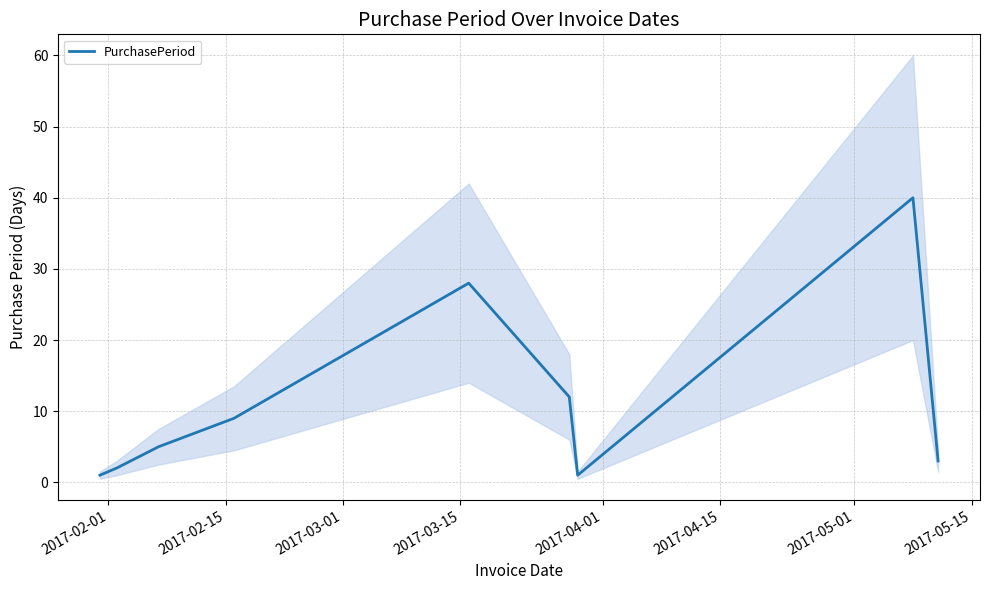

Does the chart display data point markers on the line(s)?

No